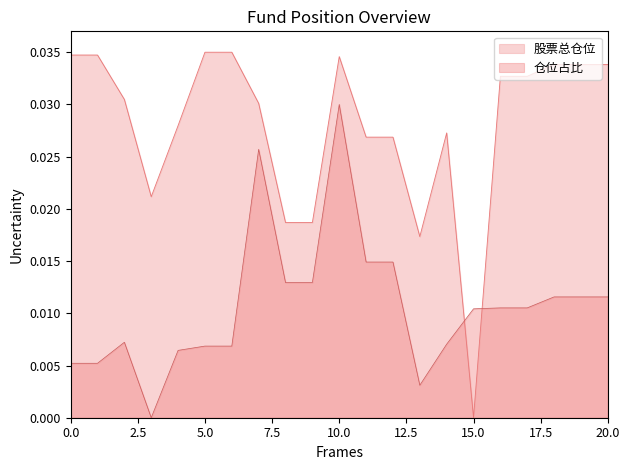

List the labels in order of 仓位占比 value, largest first.

10, 7, 11, 12, 8, 9, 18, 19, 20, 16, 17, 15, 2, 14, 5, 6, 4, 0, 1, 13, 3